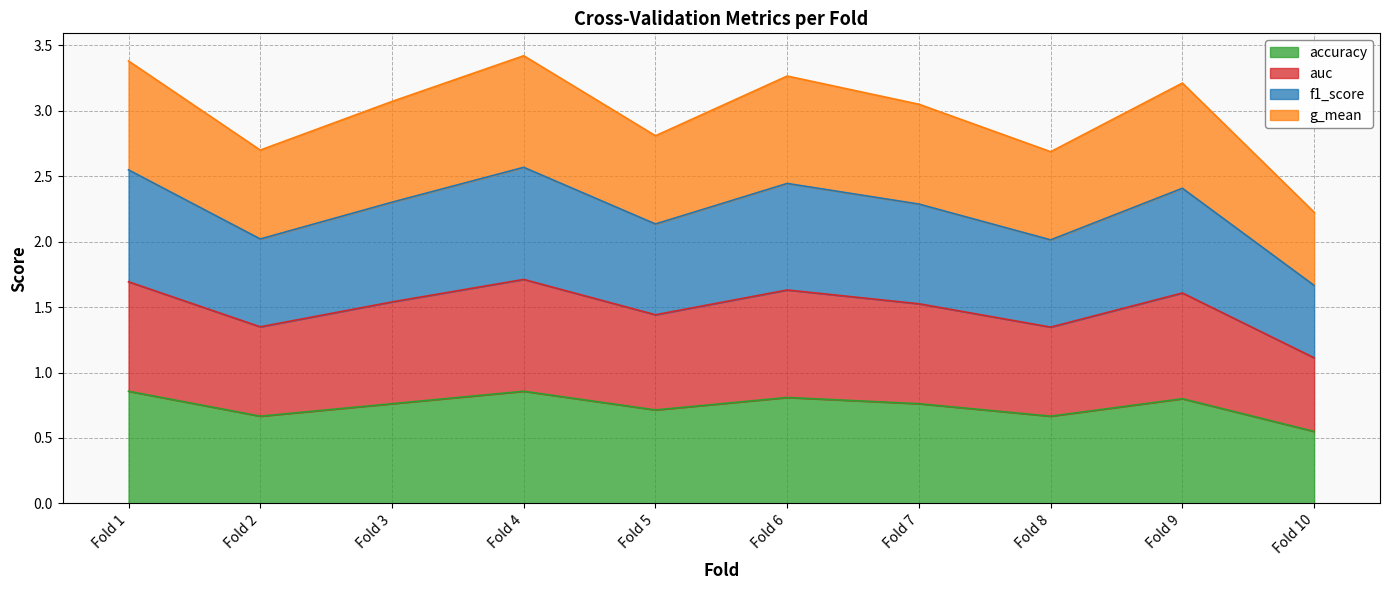

True or false: f1_score and accuracy intersect in this chart.

False